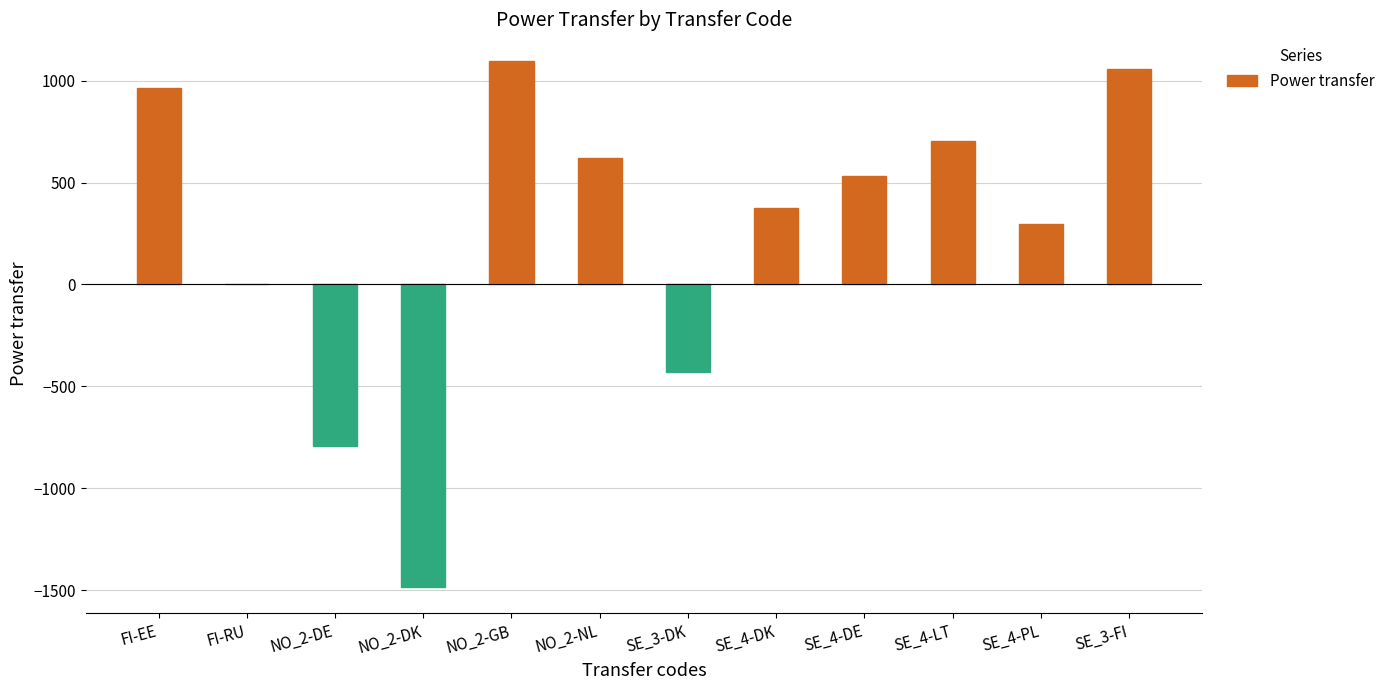

How many series are shown in this chart?

1